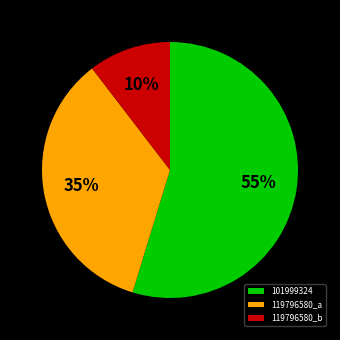

Is the sum of 101999324 and 119796580_b greater than half?

Yes